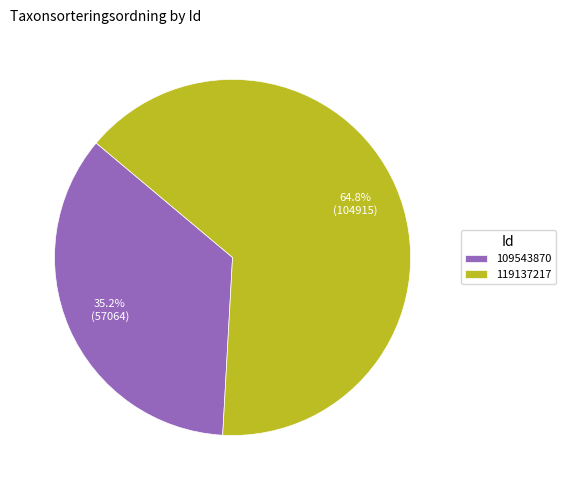

To the nearest percent, what is the combined percentage of 109543870 and 119137217?

100%